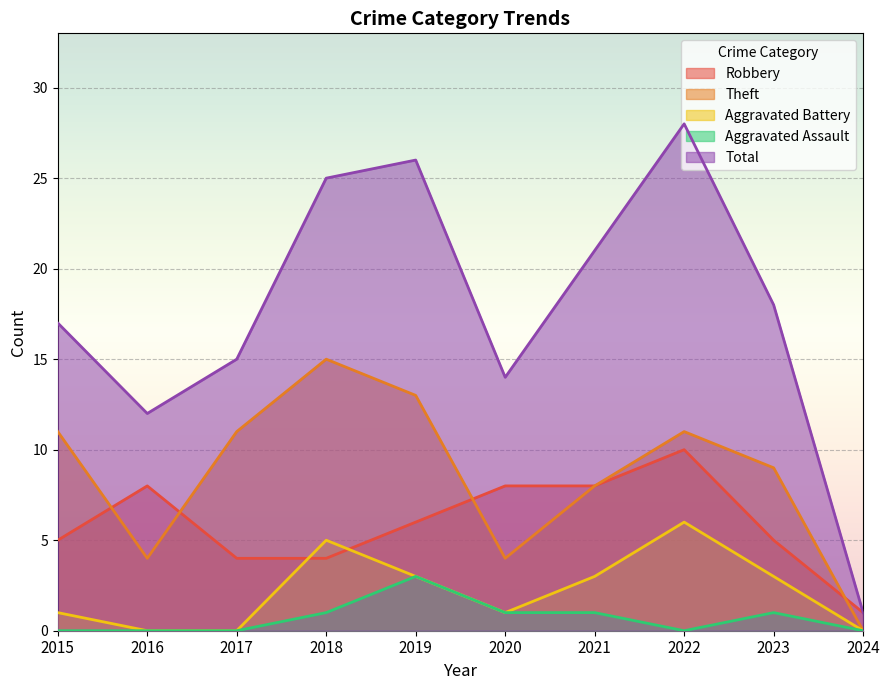

Does the chart display data point markers on the line(s)?

No